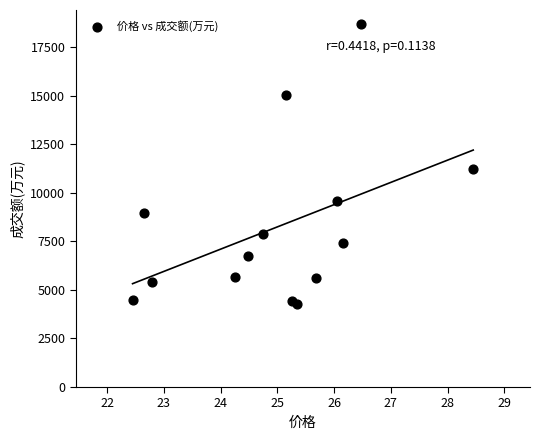

What is the range of Y values (max minus min)?

14431